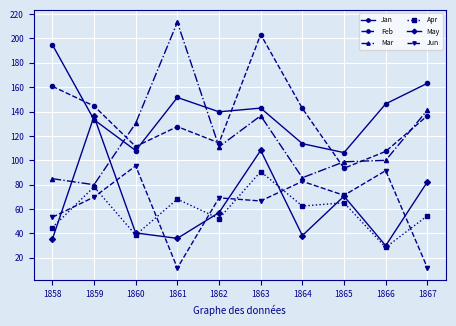

What are all the series names shown in the legend?

Jan, Feb, Mar, Apr, May, Jun